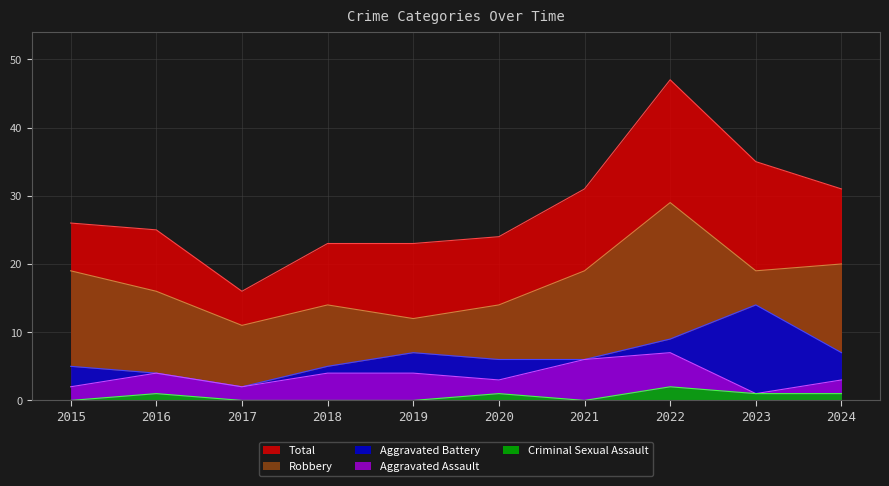

Between 2015 and 2021, which series saw the biggest shift?

Total